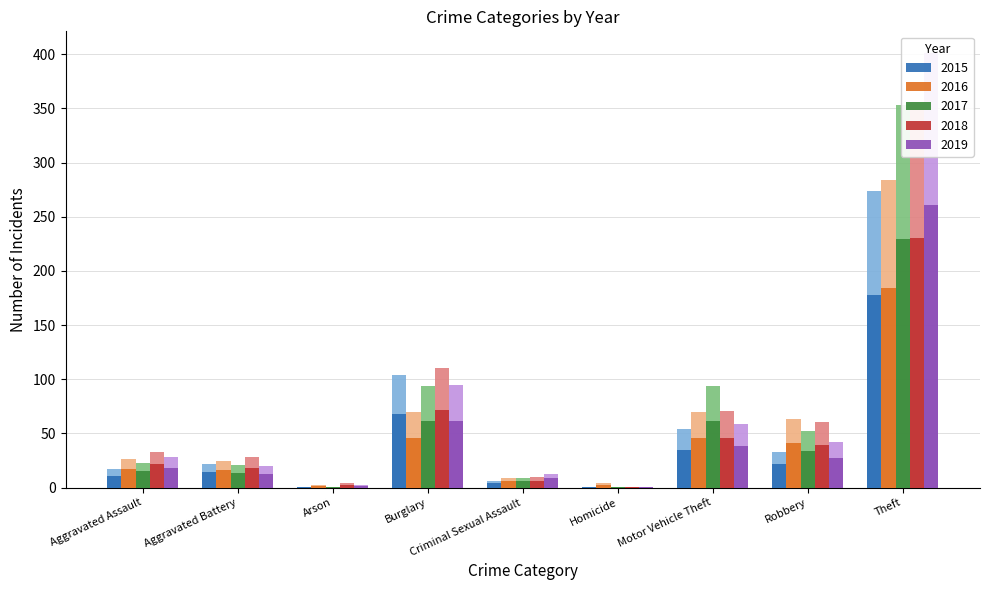

How many data points in 2018 are above 33?

4